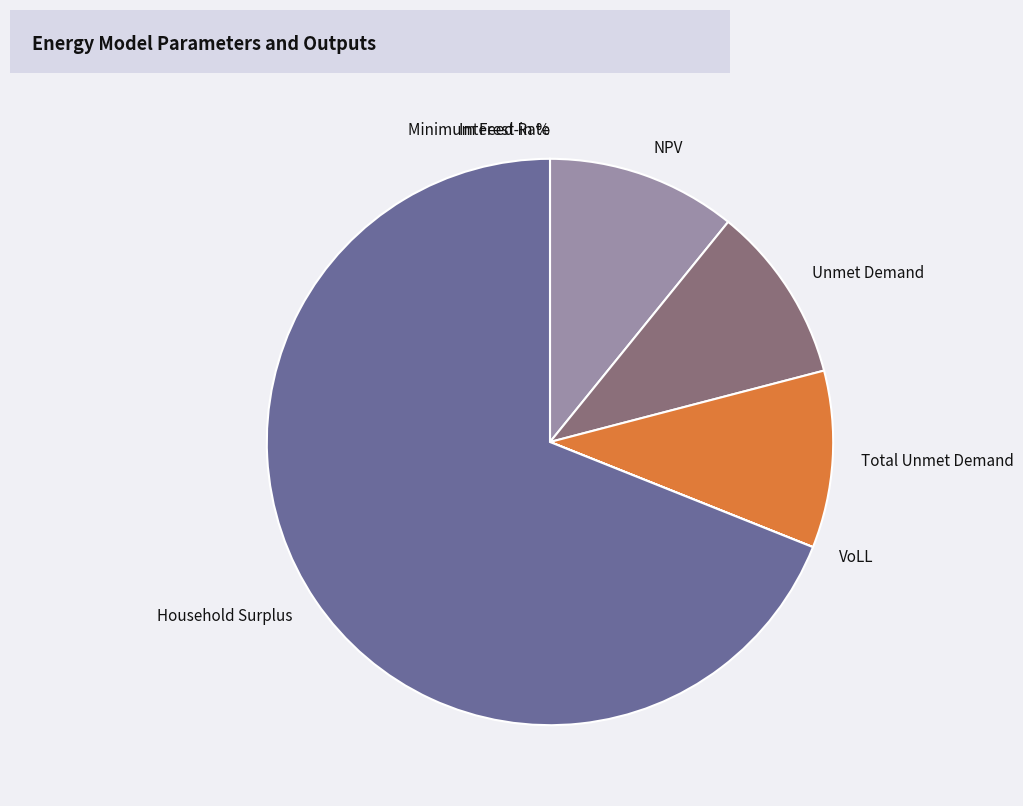

Is the sum of Household Surplus and Unmet Demand greater than half?

Yes